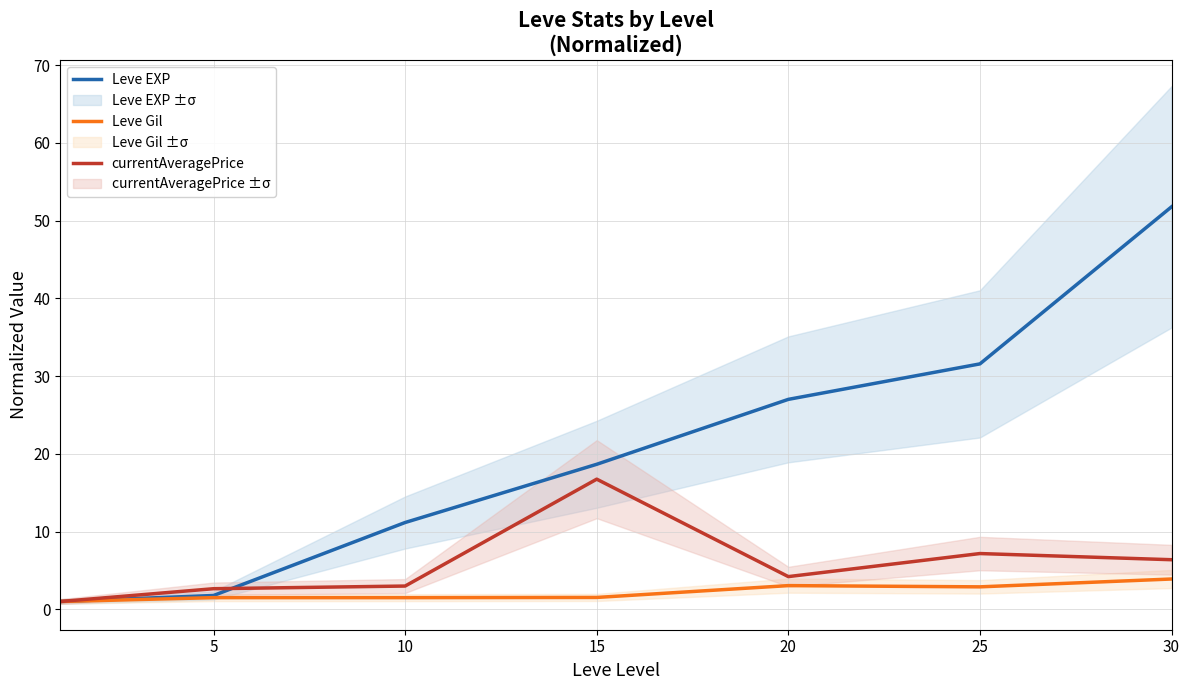

After their last crossing, which series has the higher values: currentAveragePrice or Leve EXP?

Leve EXP